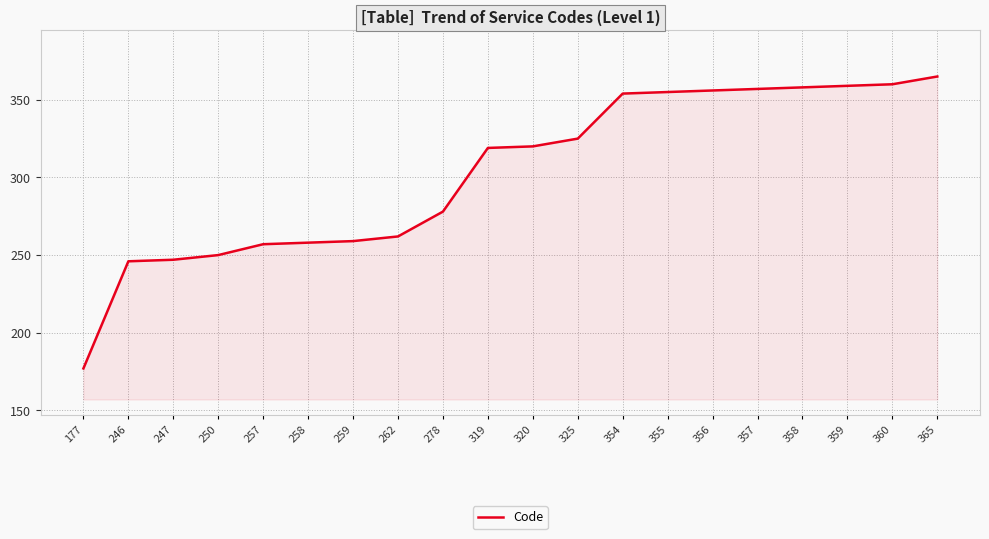

Reading left to right, what are all the values shown in this chart?

177=177	246=246	247=247	250=250	257=257	258=258	259=259	262=262	278=278	319=319	320=320	325=325	354=354	355=355	356=356	357=357	358=358	359=359	360=360	365=365